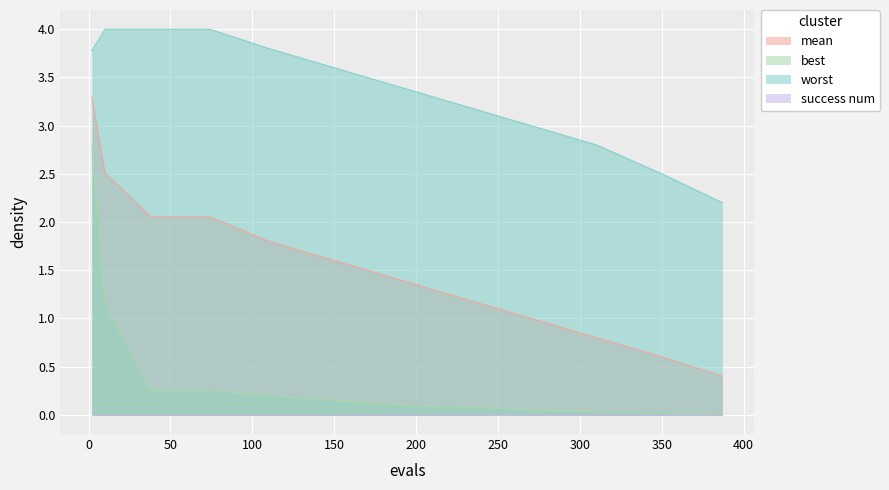

Reading right to left, what are all the values shown in this chart?

mean: 0.4	0.6	0.8	1.0	1.2	1.4	1.6	1.8	2.1	2.1	2.5	3.3
best: 0.0	0.0	0.0	0.1	0.1	0.1	0.1	0.2	0.3	0.3	1.1	2.8
worst: 2.2	2.5	2.8	3.0	3.2	3.4	3.6	3.8	4.0	4.0	4.0	3.8